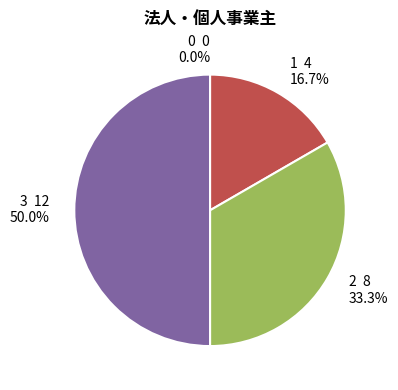

To the nearest percent, what is the difference between the largest and smallest slice percentages?

50%